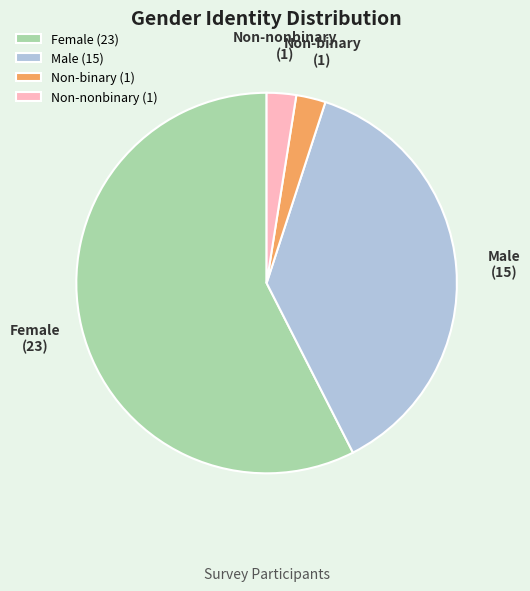

Is there a majority slice in this chart?

Yes